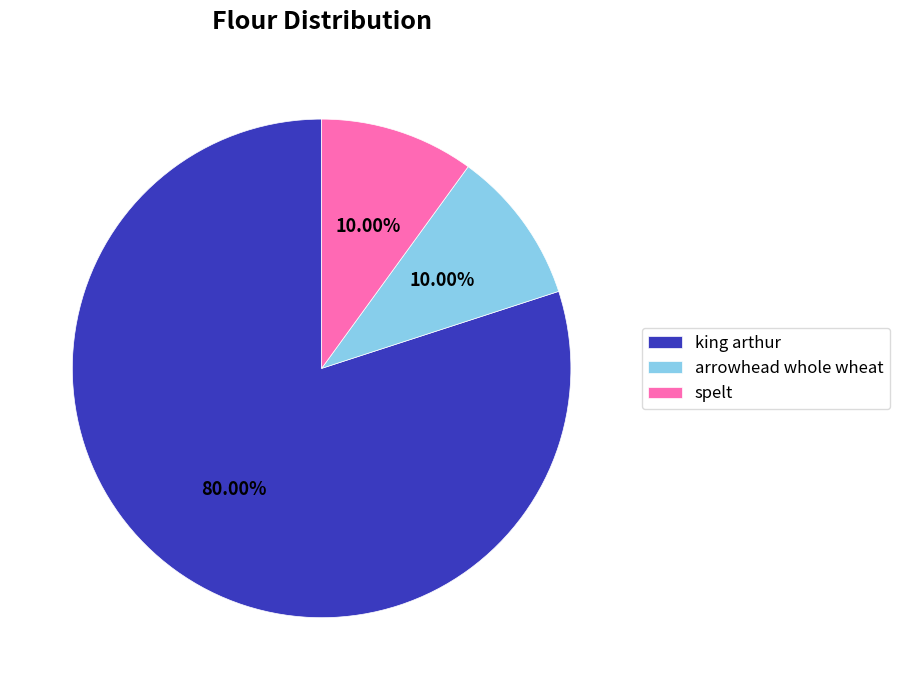

How many slices are in this pie chart?

3